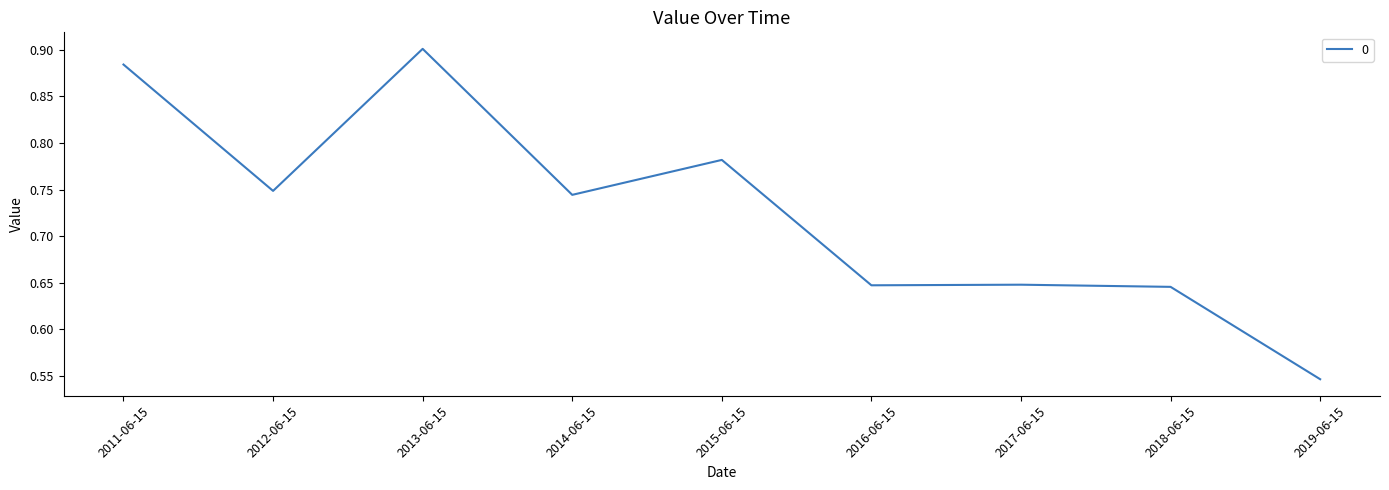

The value at 2011-06-15 is 1.4. True or false?

False